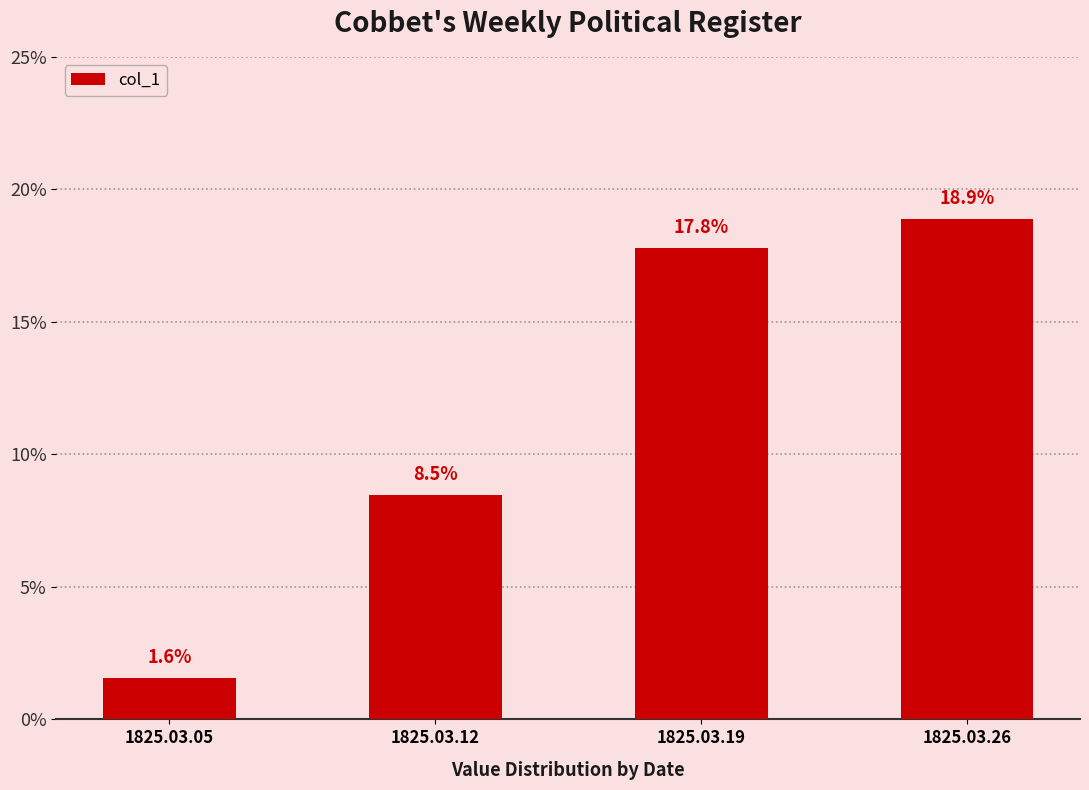

Are the bars horizontal?

No